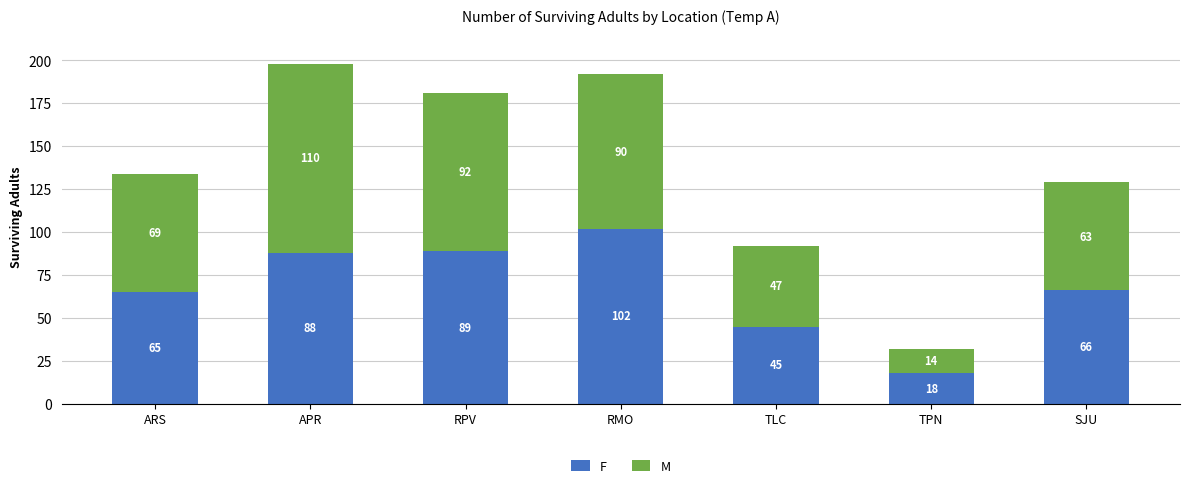

True or false: F has a value of 20 at ARS.

False